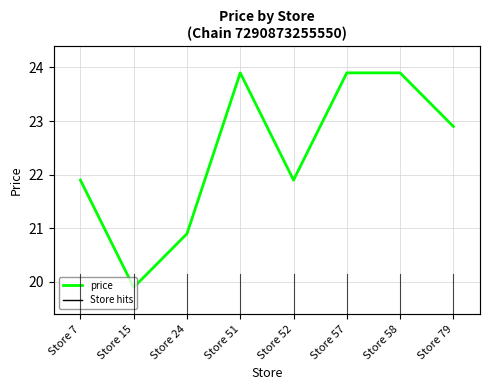

What is the greatest value displayed?

23.9